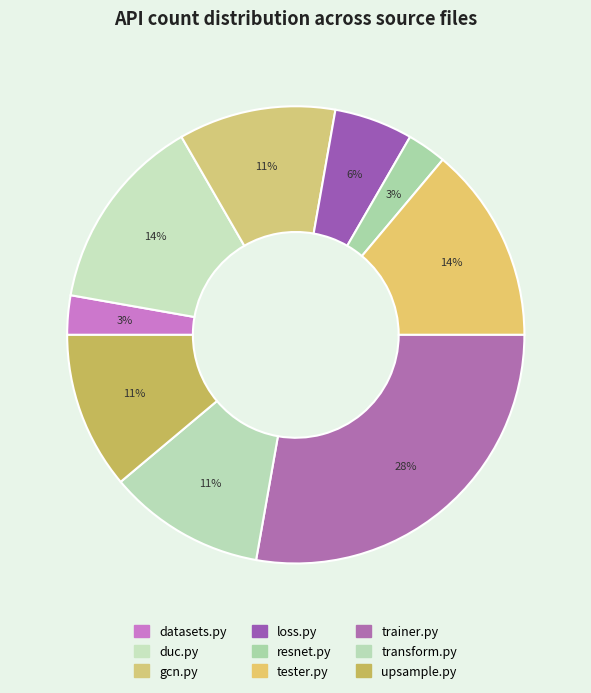

The resnet.py slice represents 3% of the pie. True or false?

True